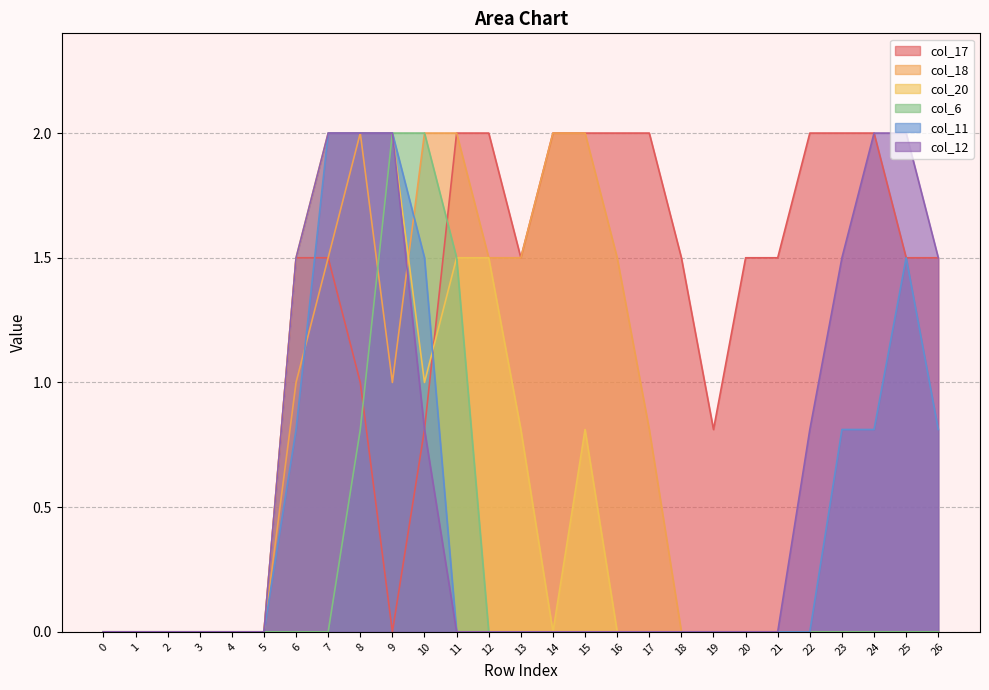

Is it true that col_20 equals 0.8 at 15?

True